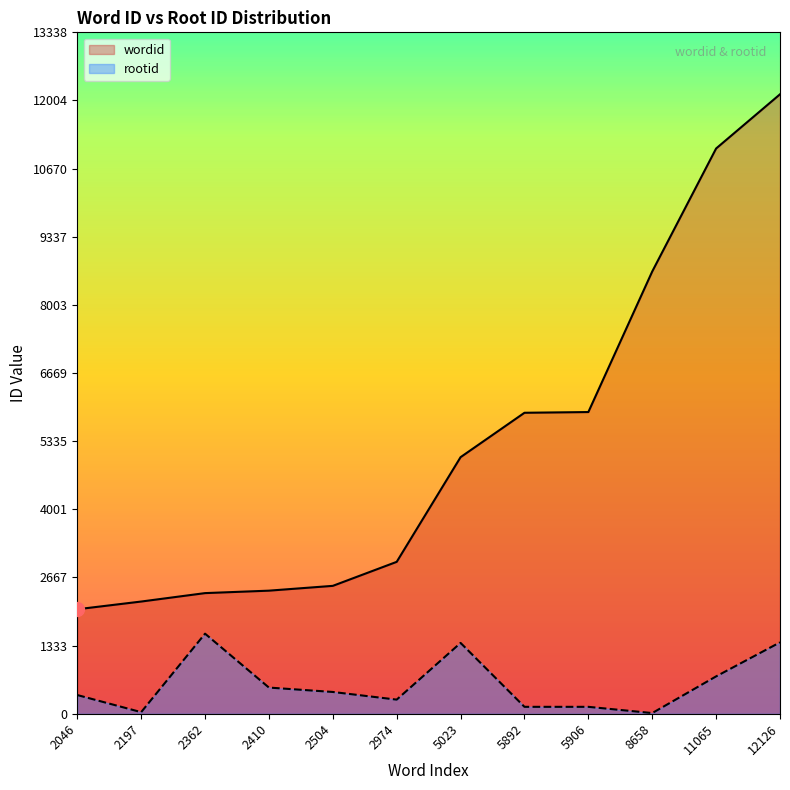

Reading left to right, what are all the values shown in this chart?

wordid: 2046=2046	2197=2197	2362=2362	2410=2410	2504=2504	2974=2974	5023=5023	5892=5892	5906=5906	8658=8658	11065=11065	12126=12126
rootid: 2046=367	2197=32	2362=1568	2410=513	2504=427	2974=277	5023=1387	5892=136	5906=136	8658=14	11065=732	12126=1398